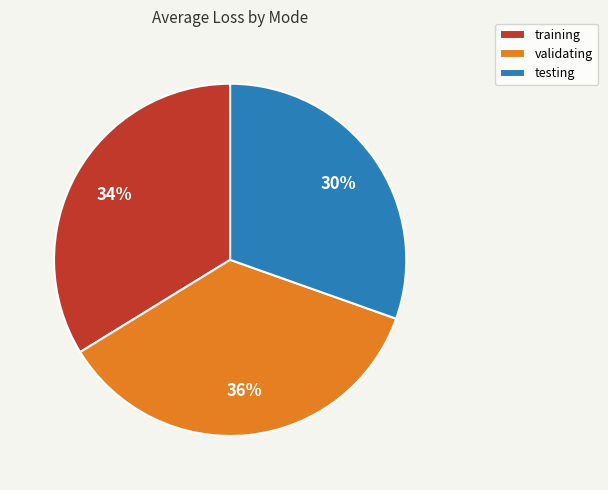

Do validating and training together represent more than half of the pie?

Yes